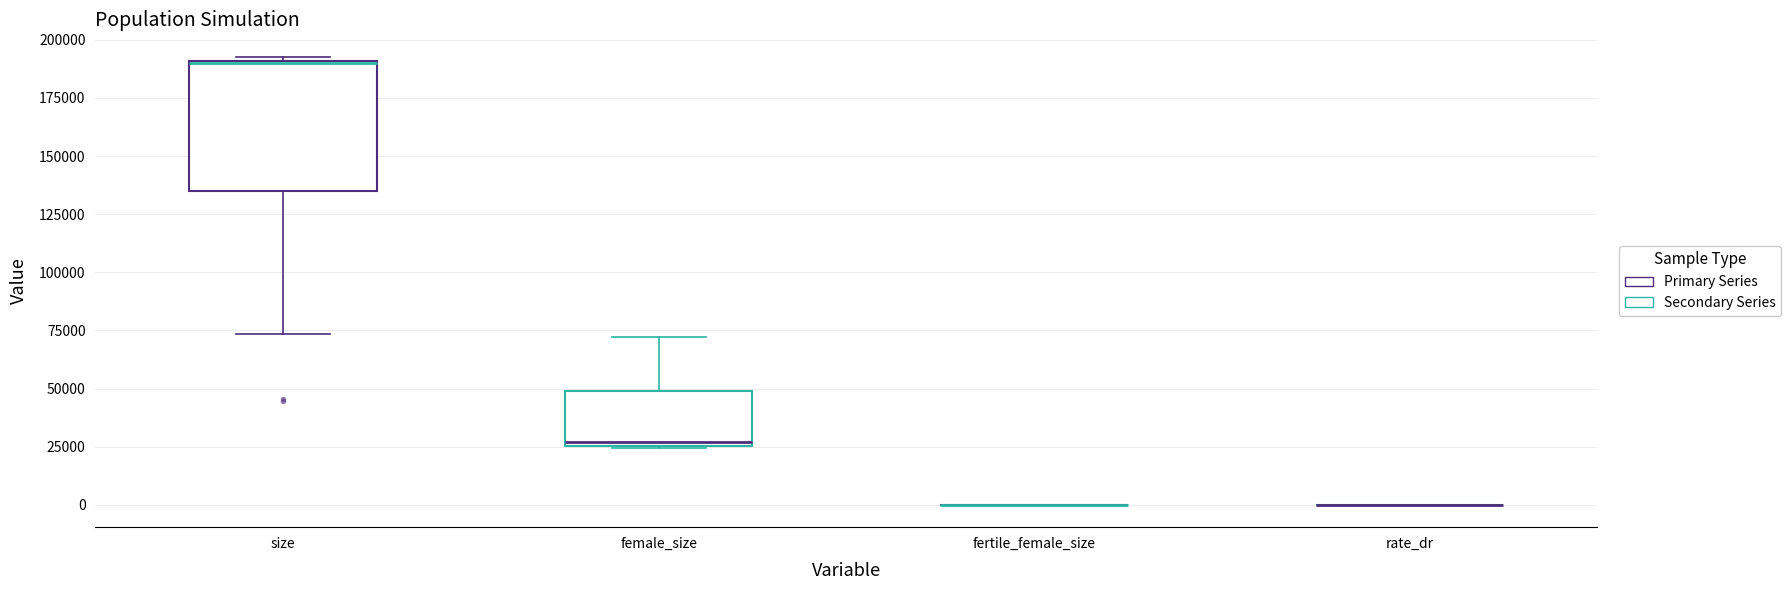

Reading left to right, transcribe this box plot: for each box, give where its median line is, the range the box spans, and where its two whiskers end, as read against the y-axis. The values are not printed on the chart, so give them approximately, as read against the axis.

size: median 190000, box 135000 to 190000, whiskers 75000 to 195000
female_size: median 25000 (just above the box's lower edge), box 25000 to 50000, whiskers 25000 to 70000
fertile_female_size: box collapsed to a line at 0, whiskers 0 to 0
rate_dr: box collapsed to a line at 0, whiskers 0 to 0